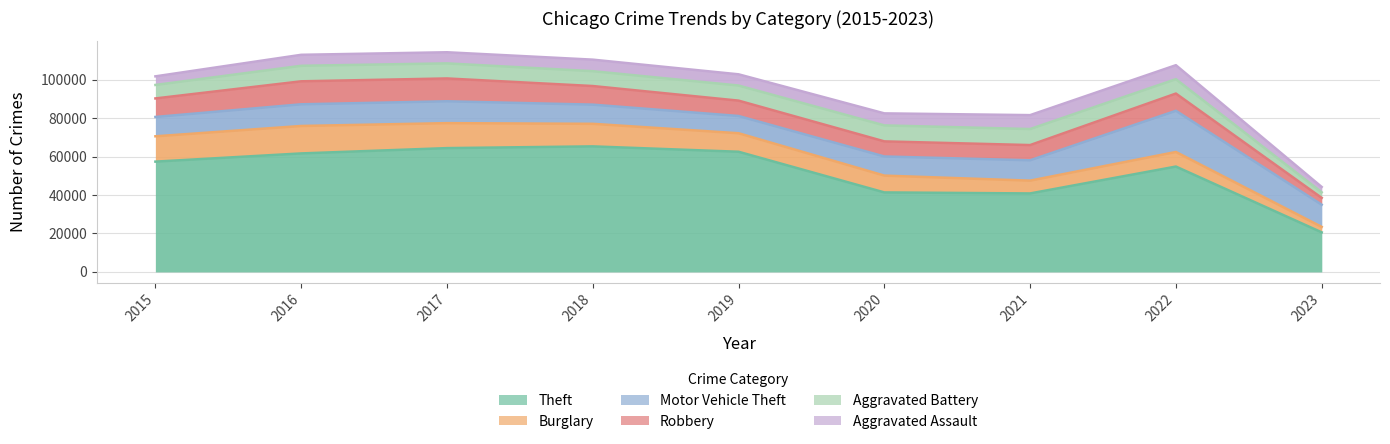

Is it true that Motor Vehicle Theft equals 123349 at 2016?

False